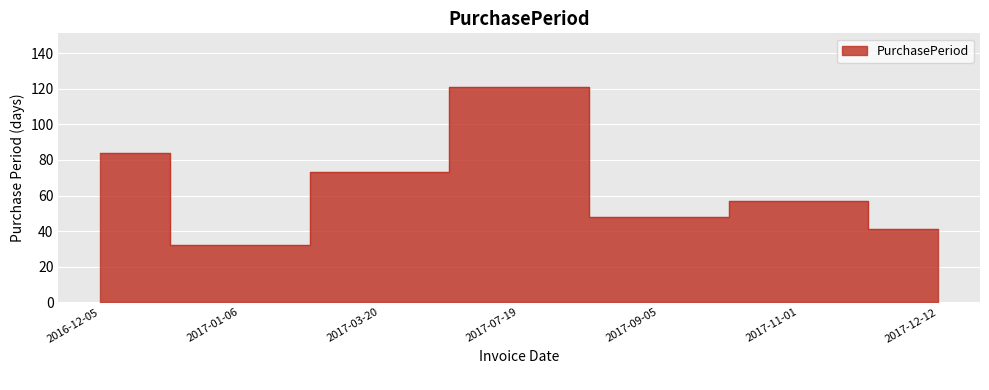

How many values exceed 57?

3